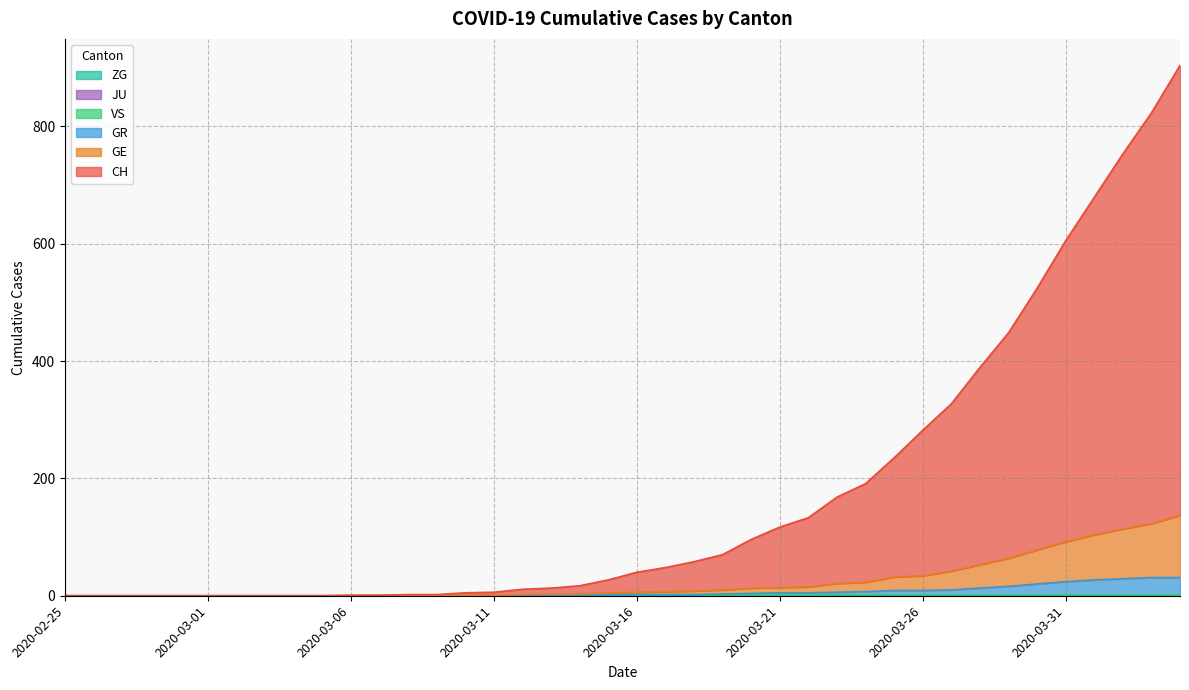

What position from the left is 2020-02-26?

2